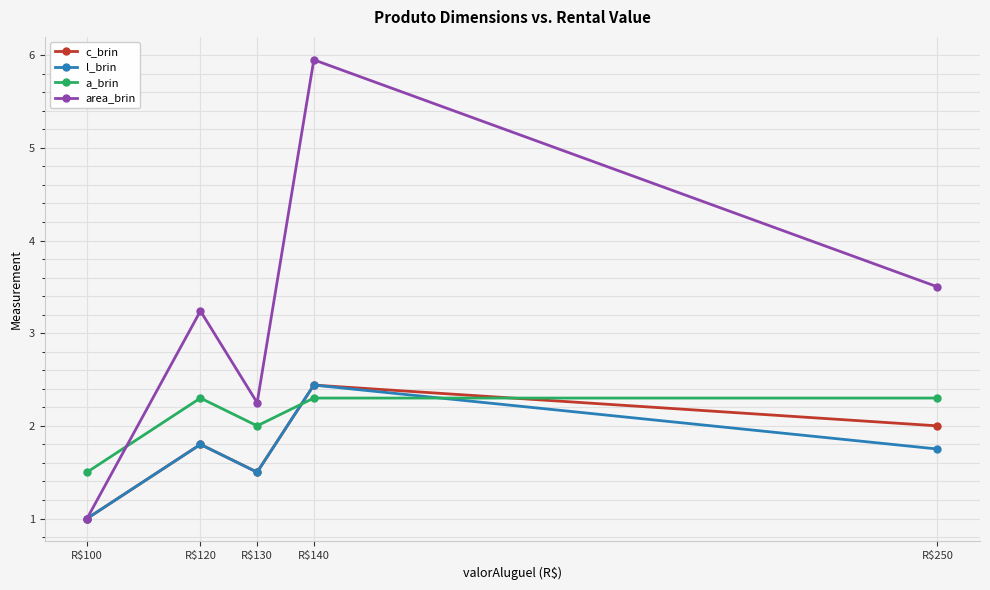

At which category does a_brin reach its first local valley?

R$130